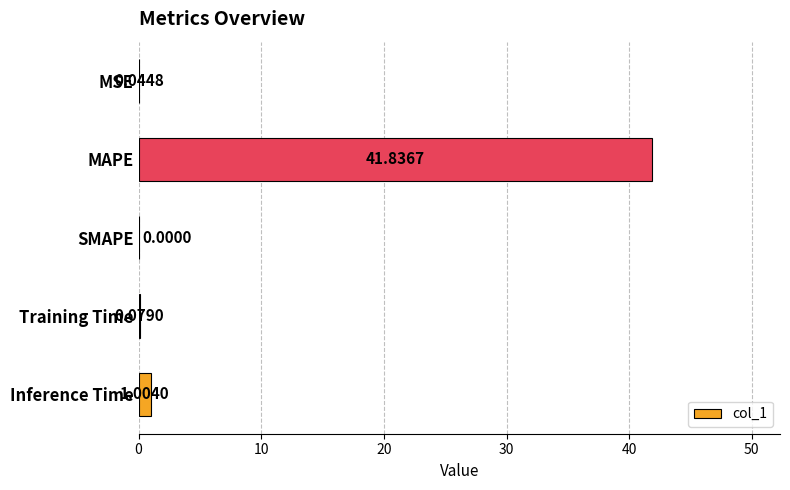

How many series are shown in this chart?

1